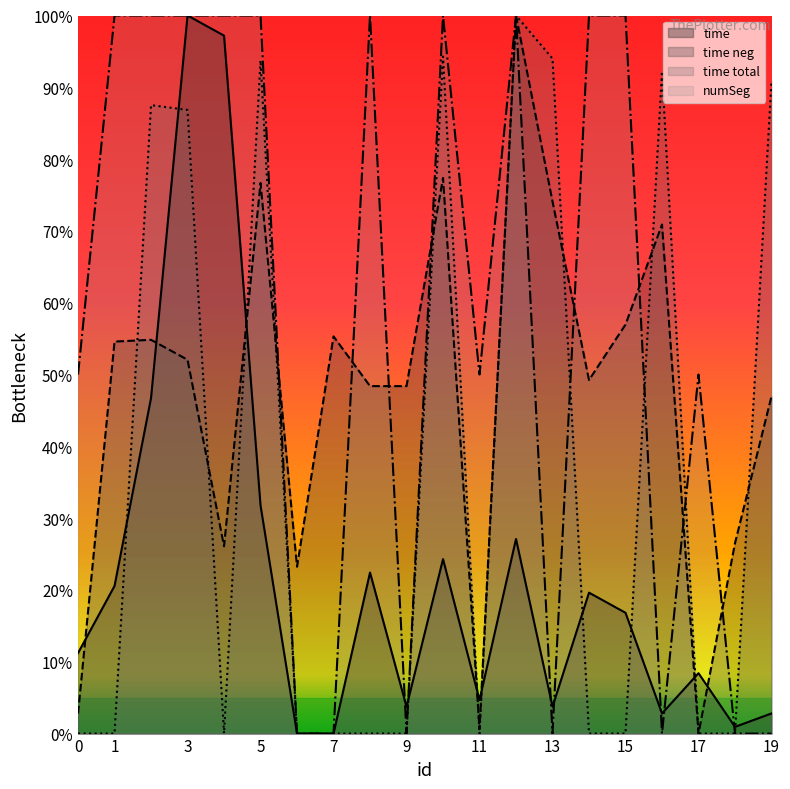

What is the difference between the maximum and minimum values in the numSeg series?

1.0